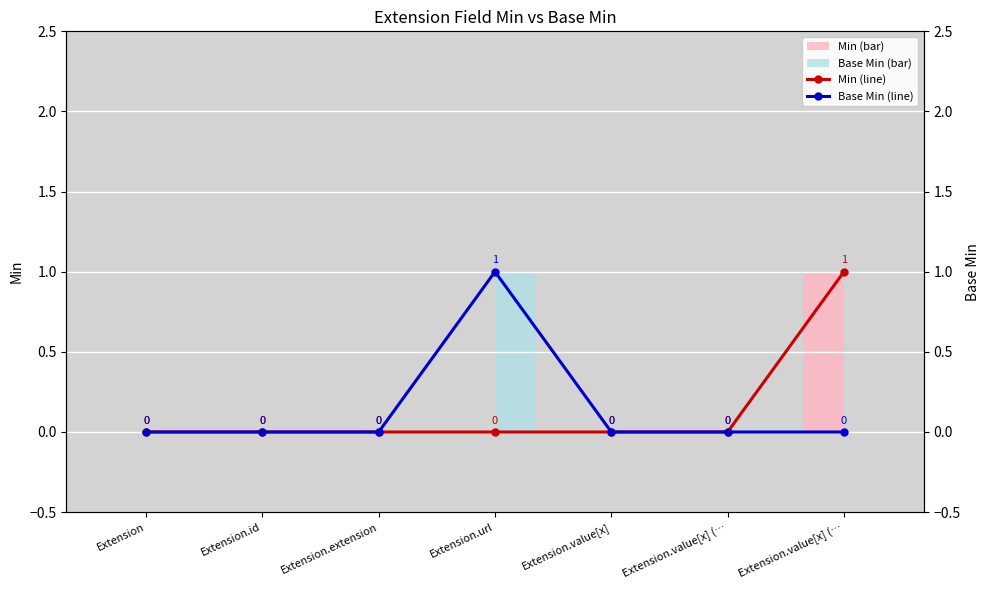

The Base Min (bar) series shows 0 at Extension.value[x]. True or false?

True